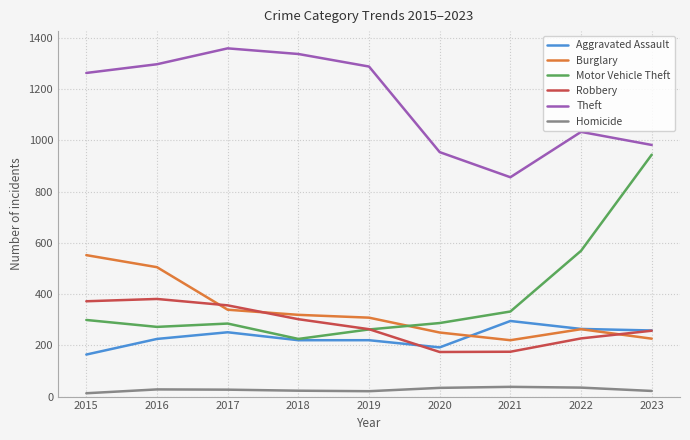

Is the value of Aggravated Assault at 2021 greater than the value of Homicide at 2019?

Yes